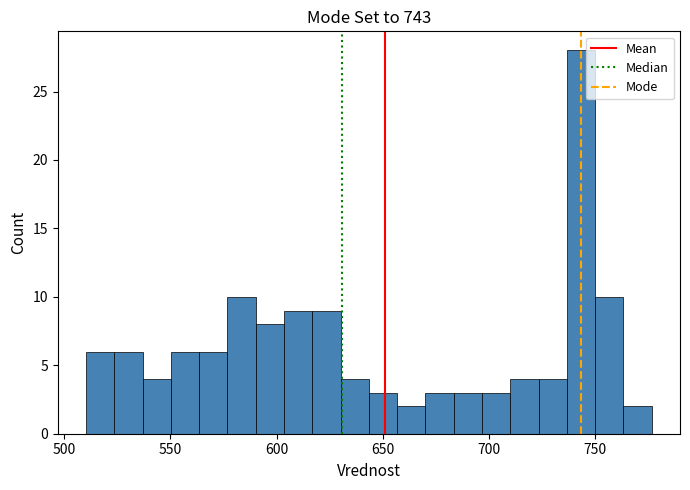

Around what value on the x-axis is the tallest bar? Give the approximate position of its centre, as read against the axis.

745